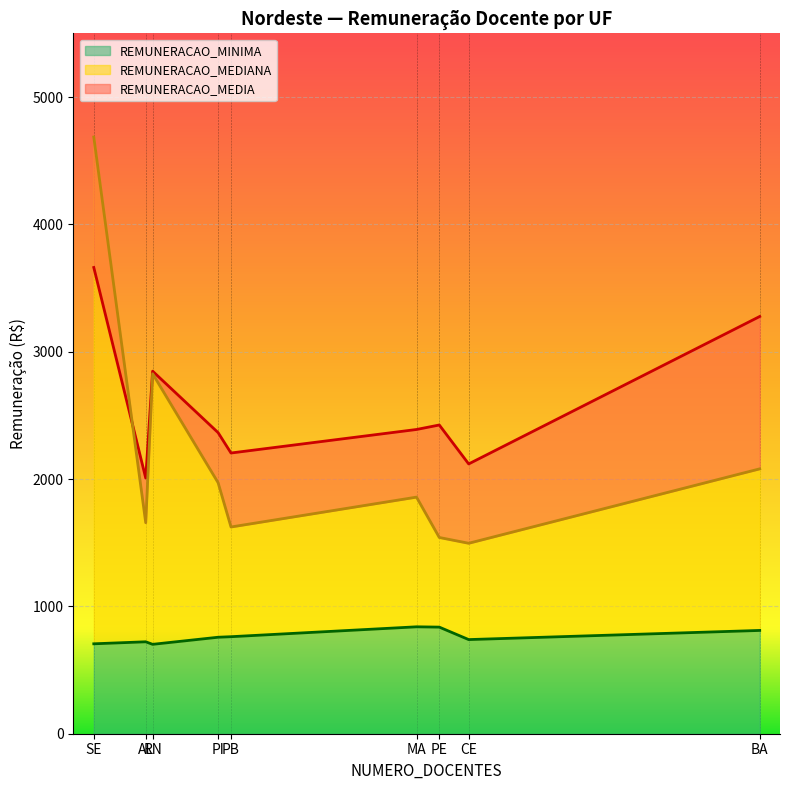

Is it true that REMUNERACAO_MEDIANA equals 388.9 at AL?

False